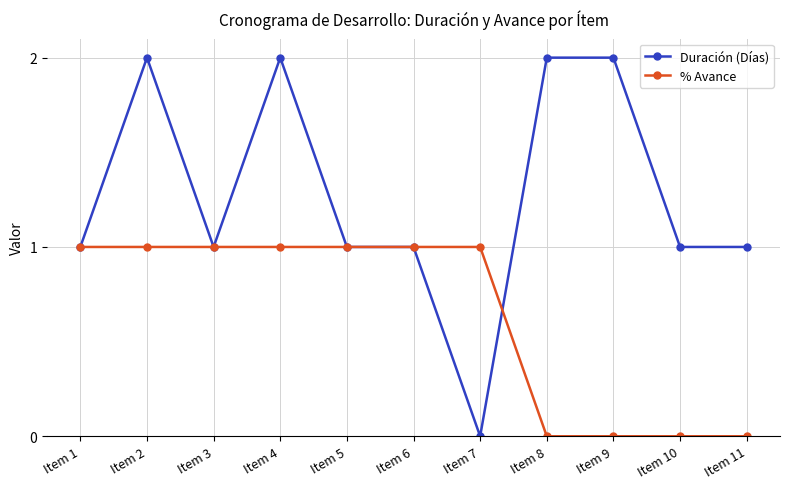

How many data points in % Avance are less than 1?

4